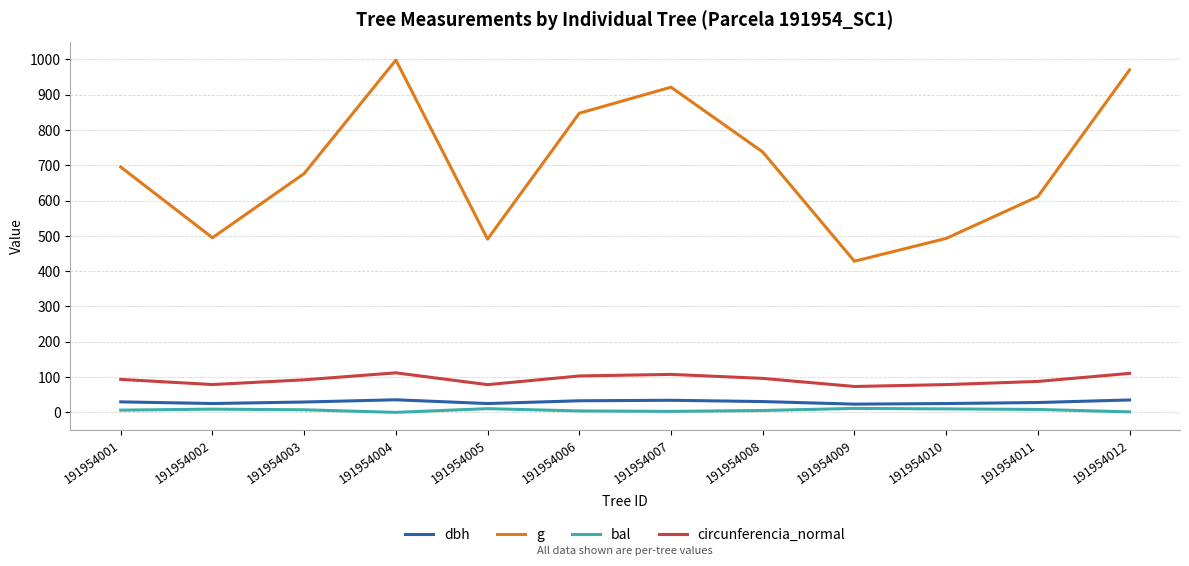

What are all the series names shown in the legend?

dbh, g, bal, circunferencia_normal